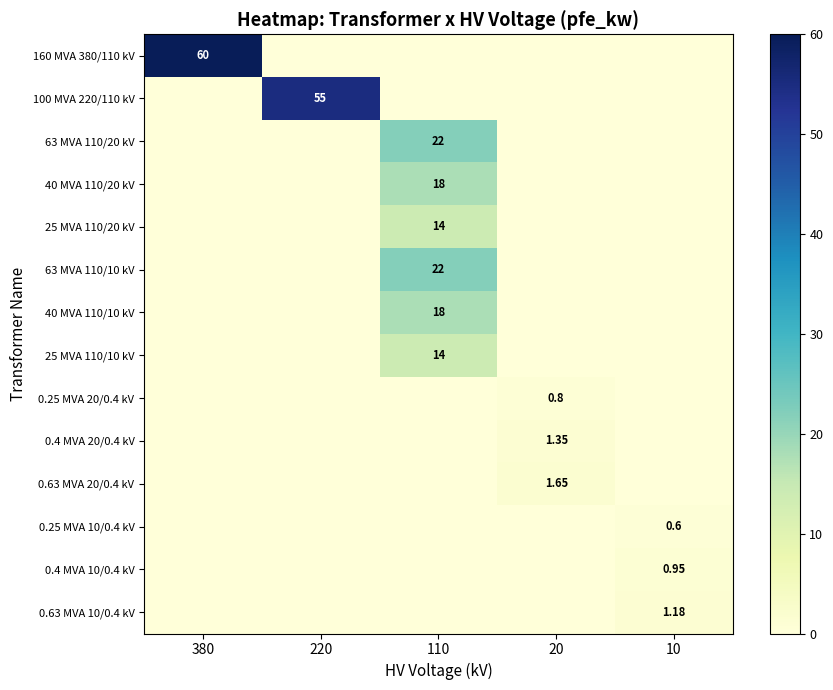

The 25 MVA 110/20 kV series shows -8.9 at 220. True or false?

False